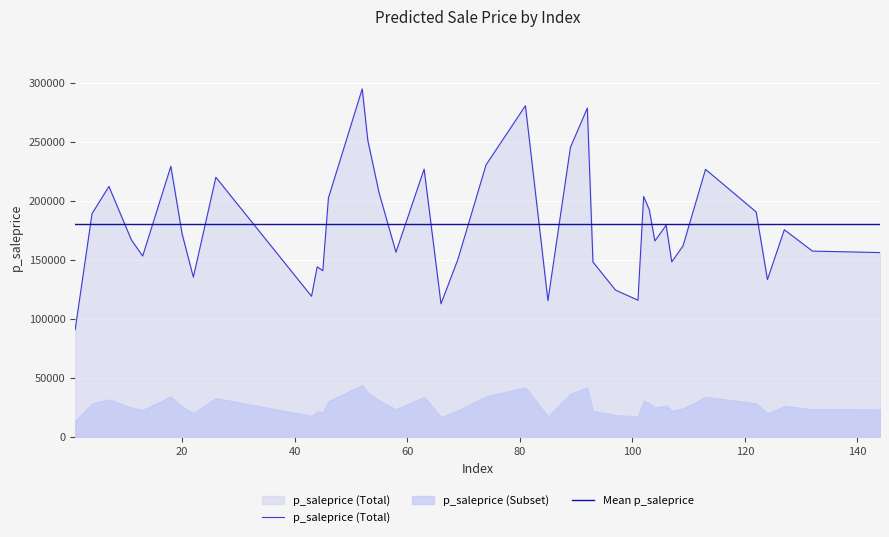

Which series has the largest range (max minus min)?

p_saleprice (Total)